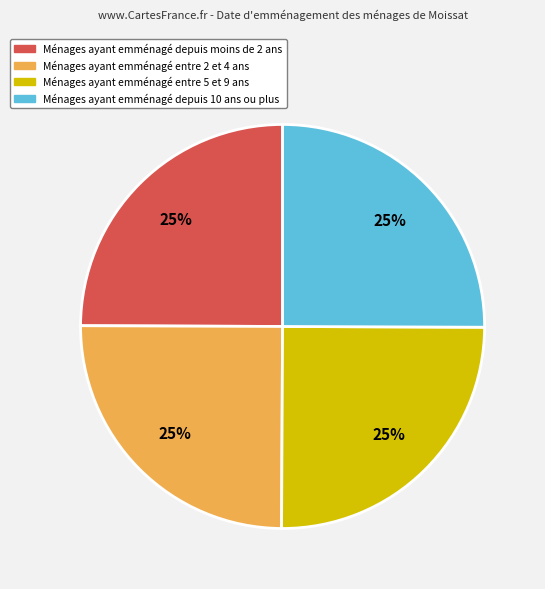

To the nearest percent, what is the combined percentage of Ménages ayant emménagé entre 2 et 4 ans and Ménages ayant emménagé depuis moins de 2 ans?

50%